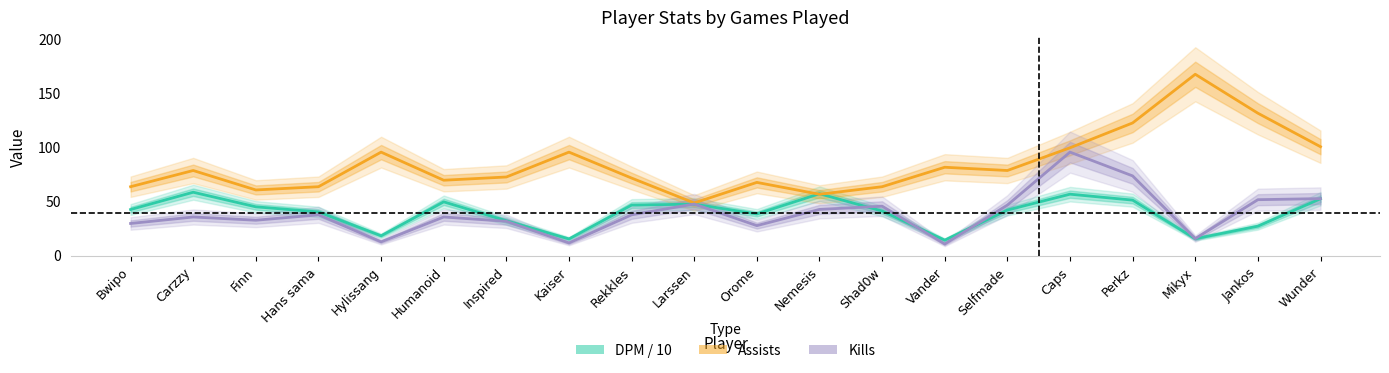

What is the label of the 1st point from the left?

Bwipo